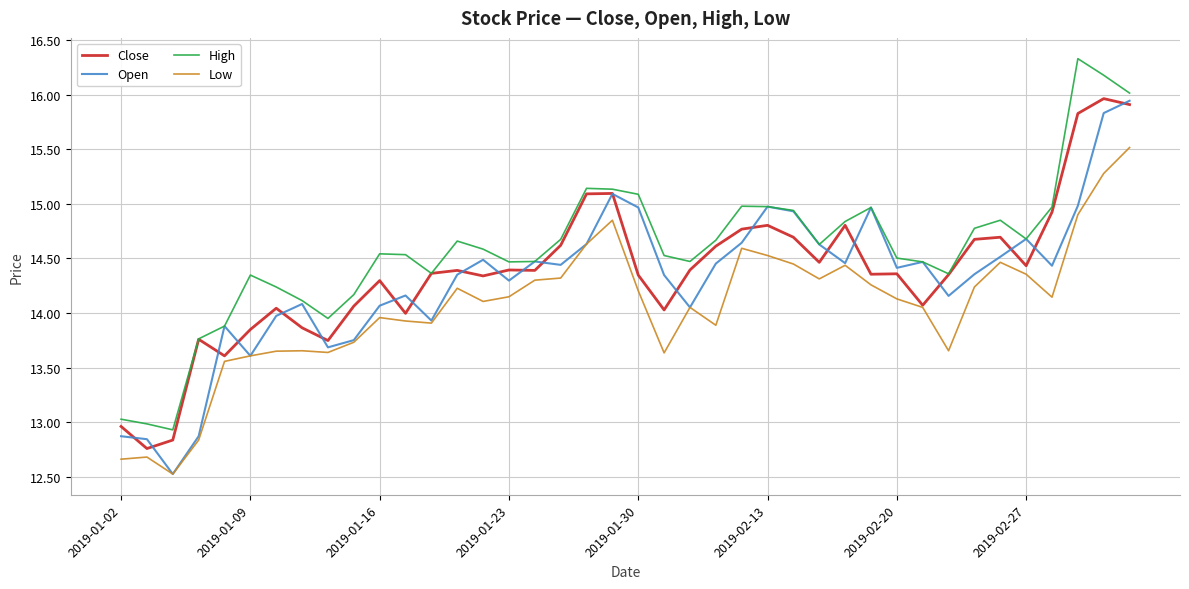

True or false: High and Low cross at least once.

False